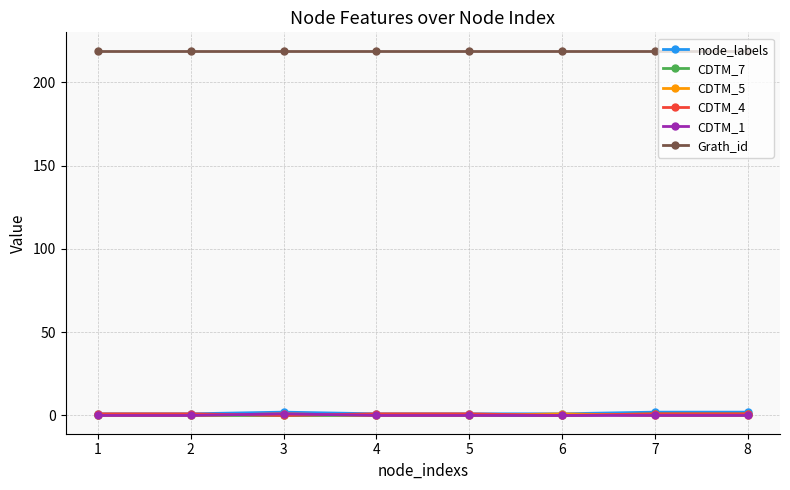

What are all the series names shown in the legend?

node_labels, CDTM_7, CDTM_5, CDTM_4, CDTM_1, Grath_id